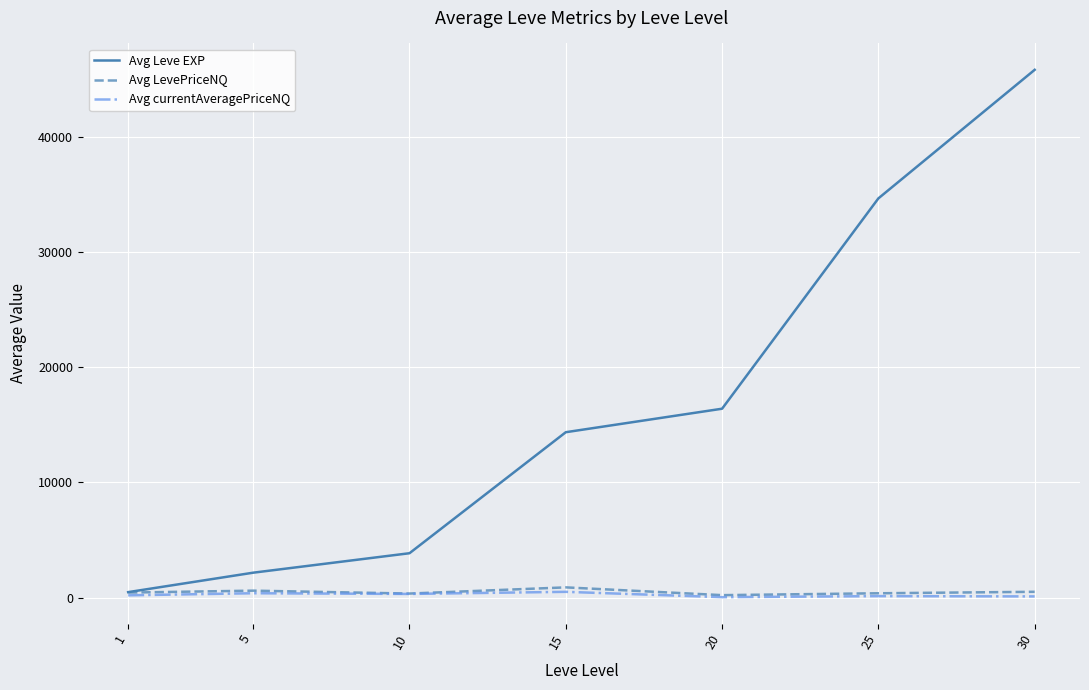

Is this an area chart (filled region under the line)?

No